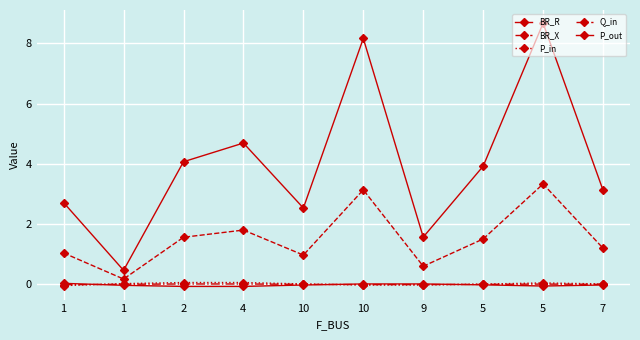

How many distinct data groups are displayed?

5